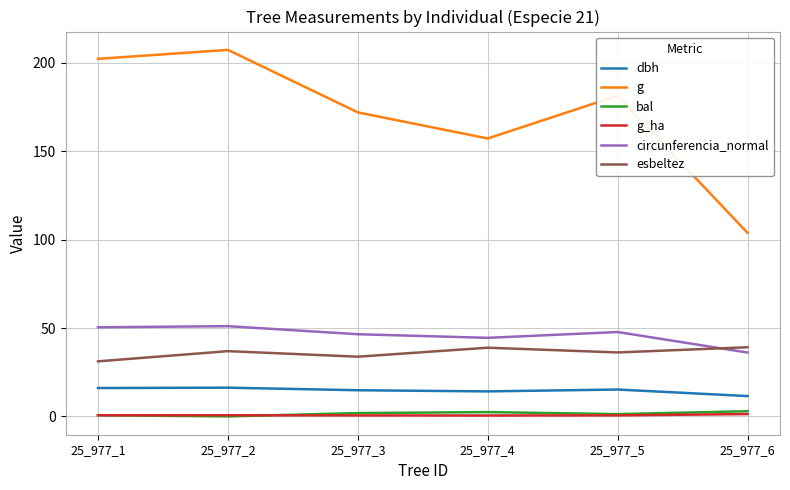

Which series has the widest spread of values?

g